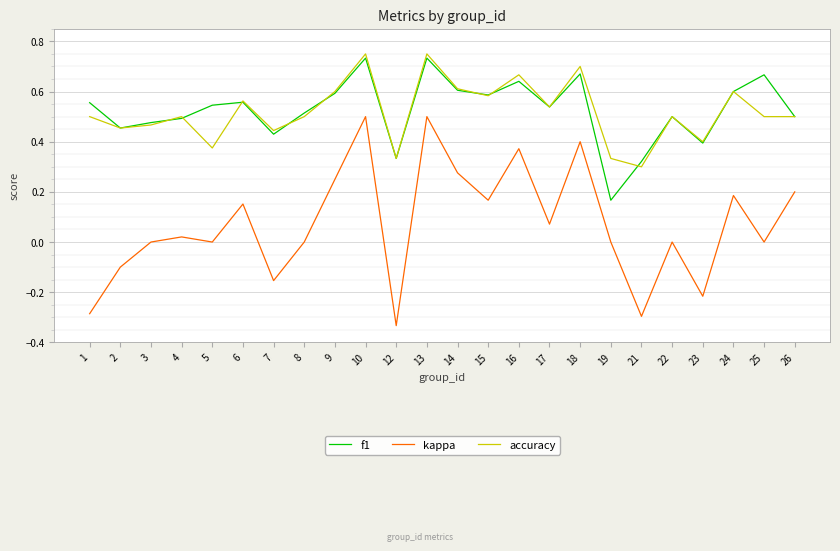

Which series has the widest spread of values?

kappa